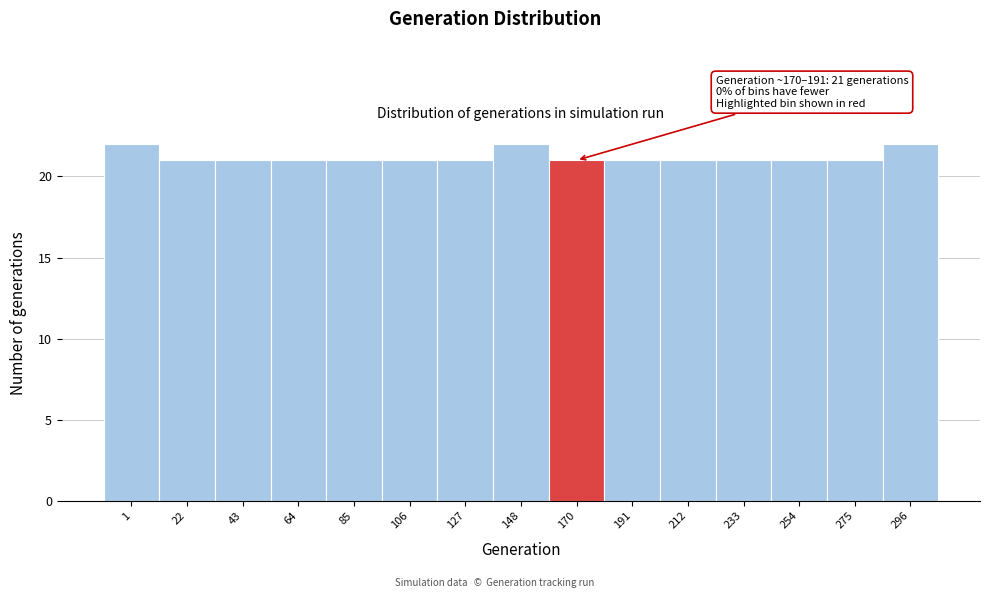

Reading left to right, transcribe all the data shown in this chart.

1=22	22=21	43=21	64=21	85=21	106=21	127=21	148=22	170=21	191=21	212=21	233=21	254=21	275=21	296=22